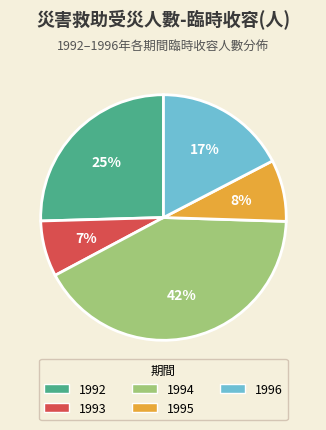

To the nearest percent, what is the combined percentage of 1995 and 1993?

15%